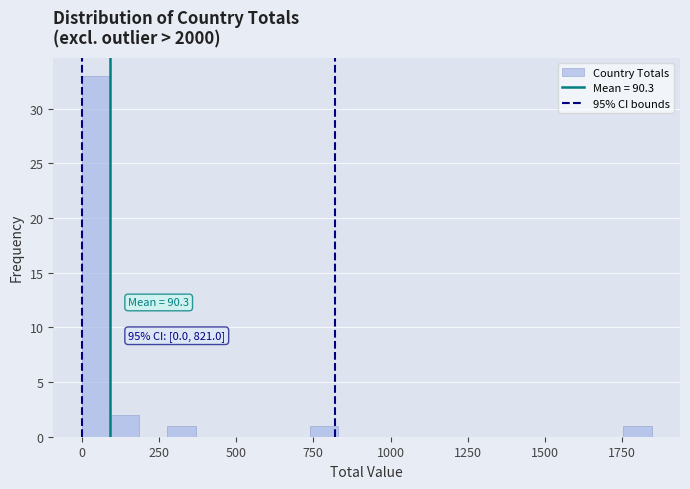

Read against the x-axis, roughly where is the centre of the tallest bar?

50